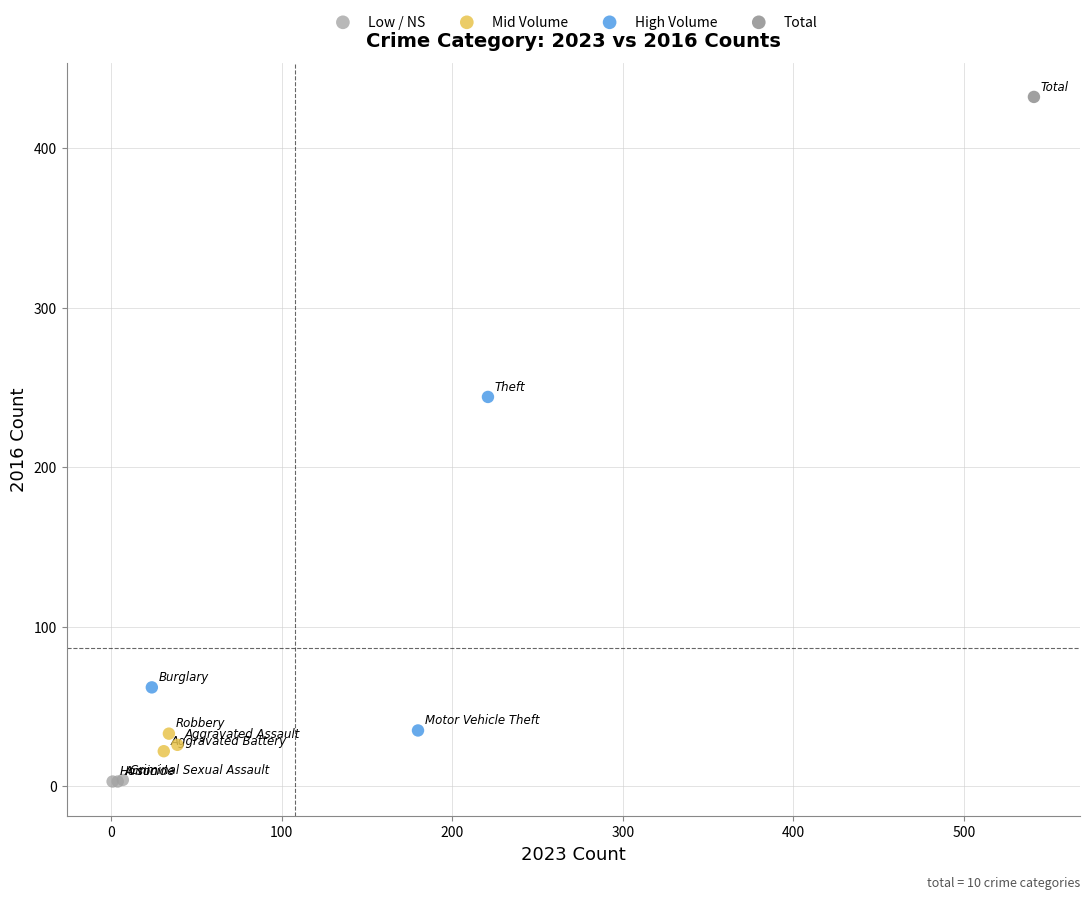

What are all the series names shown in the legend?

Low / NS, Mid Volume, High Volume, Total